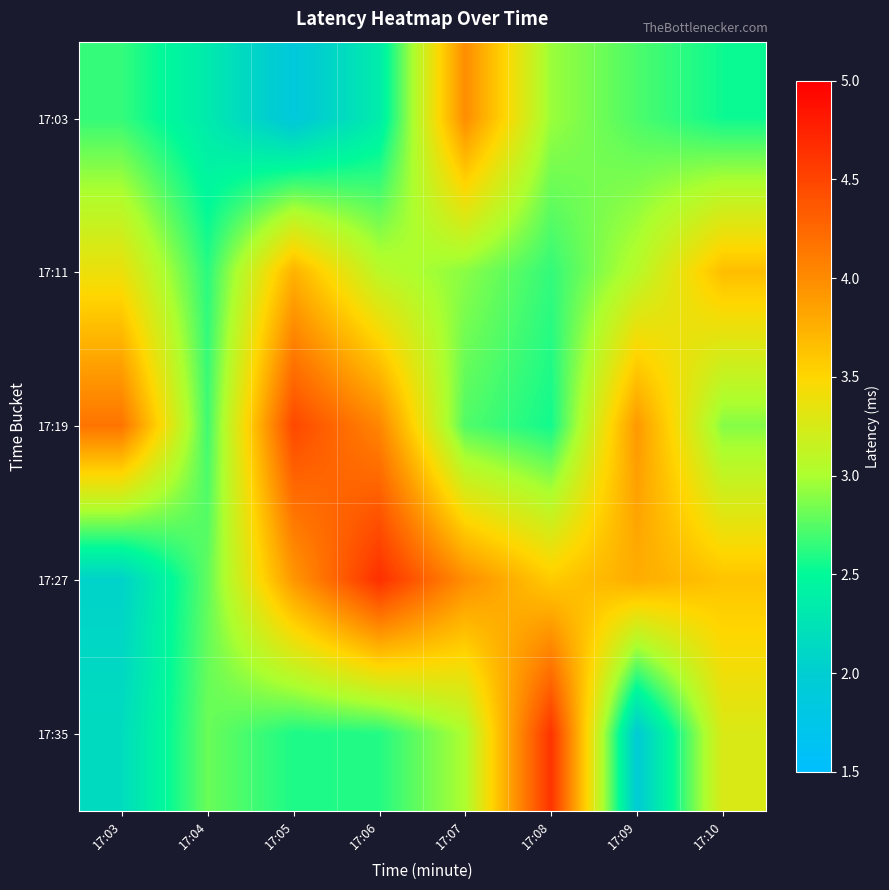

Count the number of categories in the chart.

8